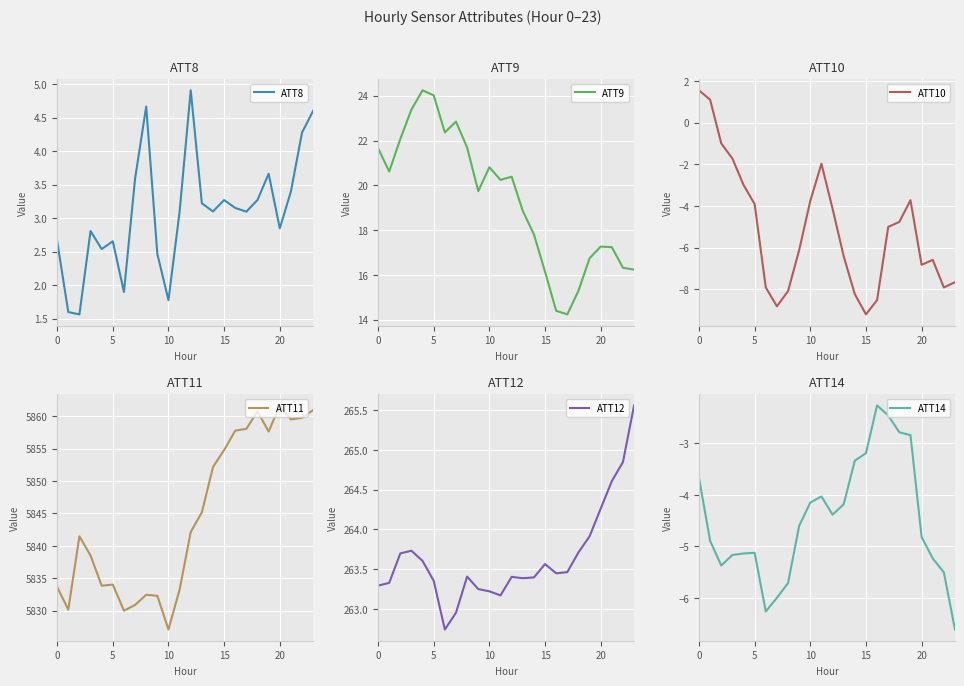

What is the maximum value for ATT8?

4.9